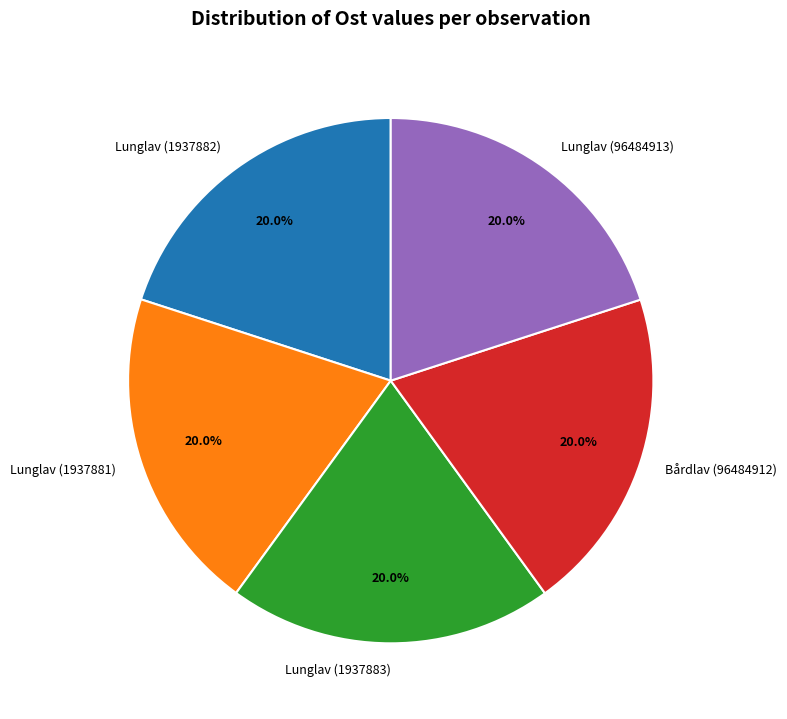

What is the ratio of the value at Bårdlav (96484912) to the value at Lunglav (1937883)?

1.0